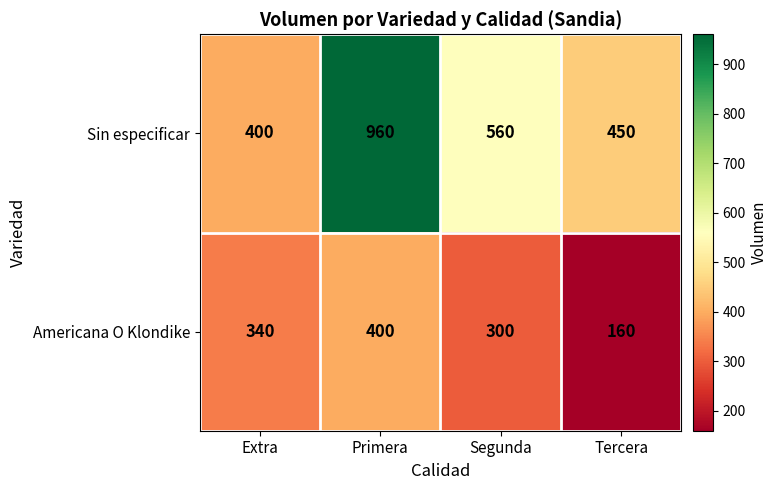

Which series has the largest total across all categories?

Sin especificar